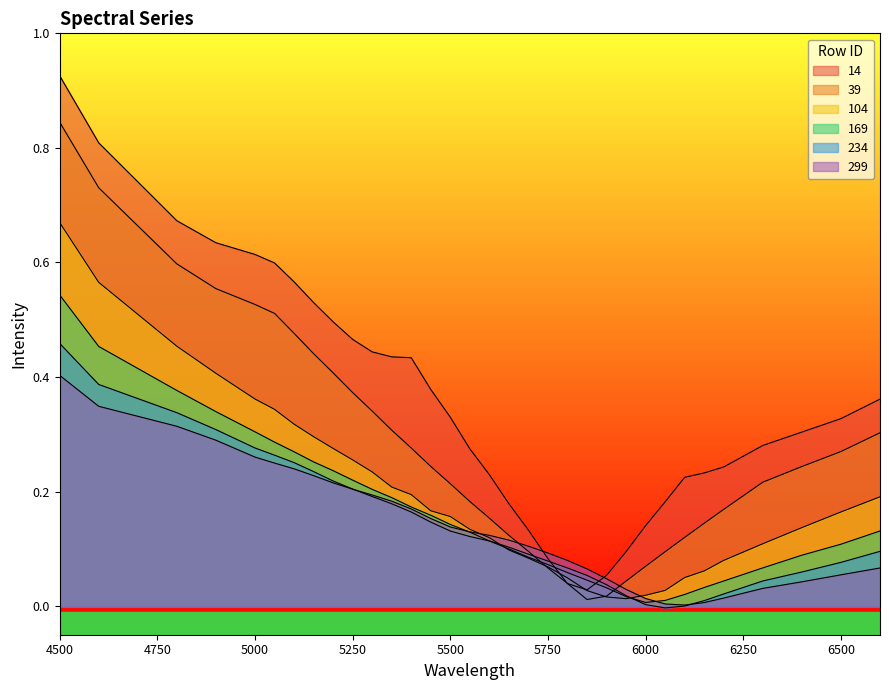

True or false: 104 has more than 2 points higher than both neighbors.

False